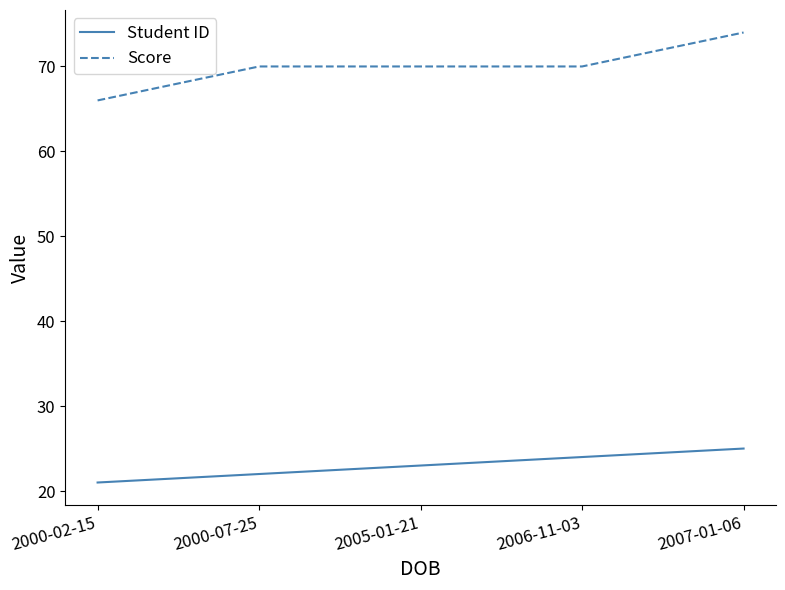

What is the lowest value of the Student ID series?

21